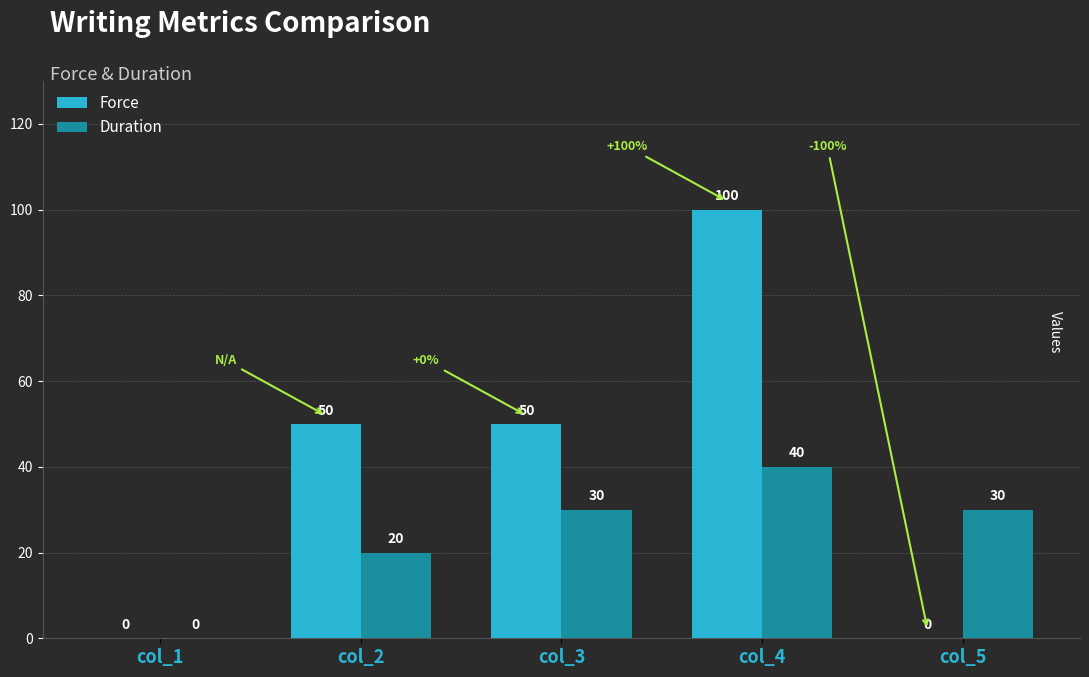

At which label does Force reach its peak?

col_4